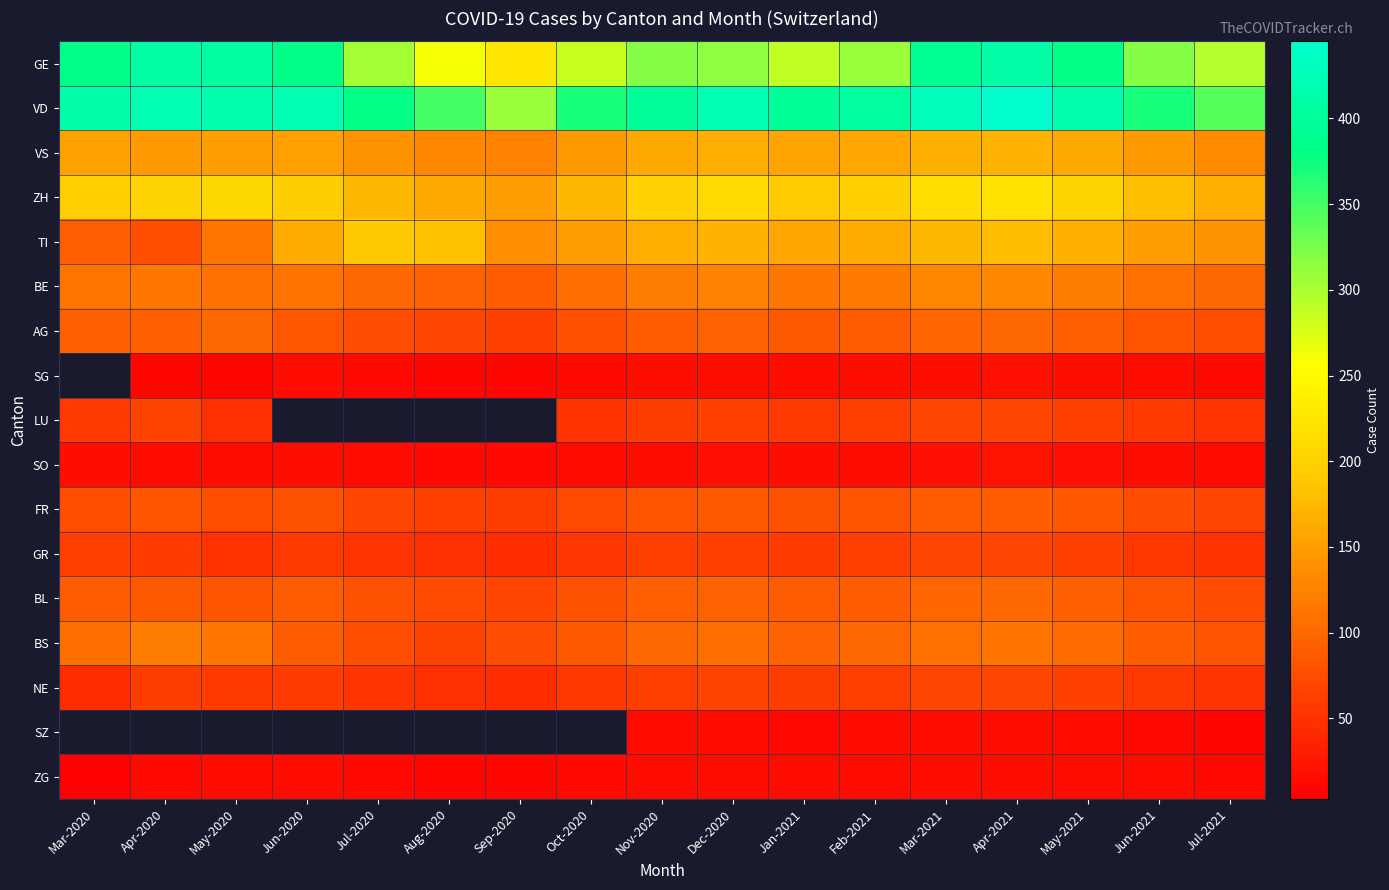

The value of GE at Jul-2021 is 86.4. True or false?

False